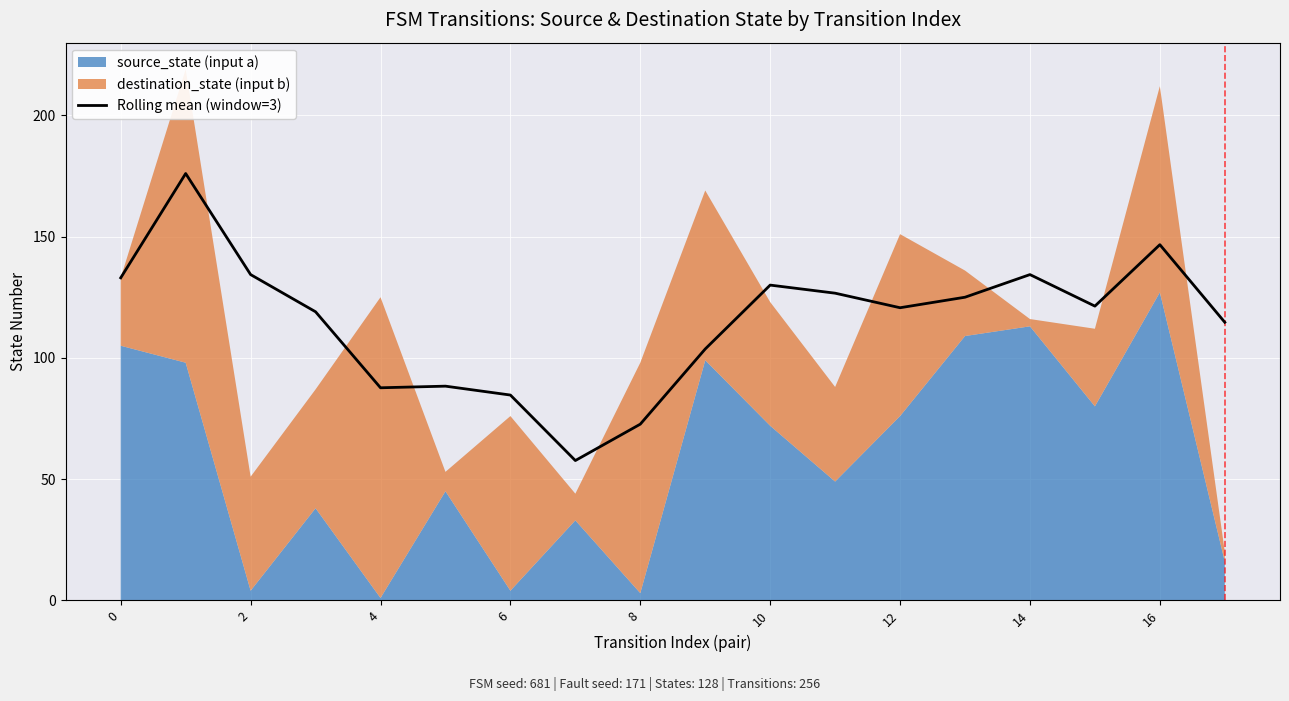

True or false: Rolling mean (window=3) has a value of 234.6 at 0.

False